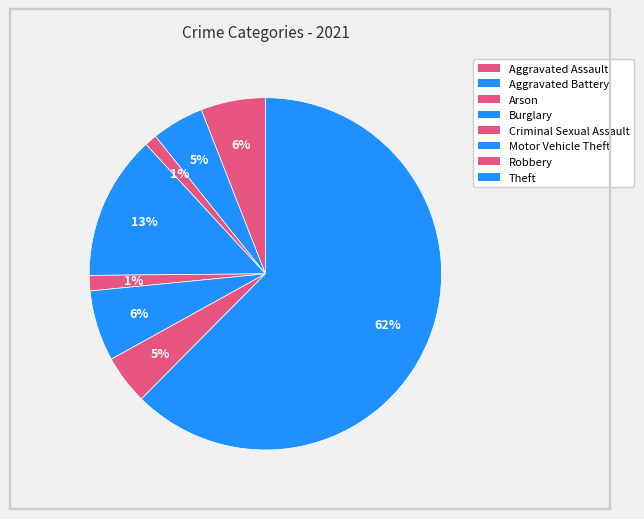

Count the number of slices in the pie.

8